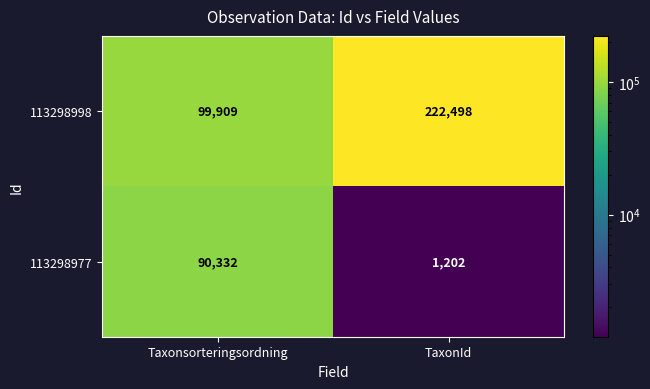

At which label is 113298998 closest to 161203?

Taxonsorteringsordning